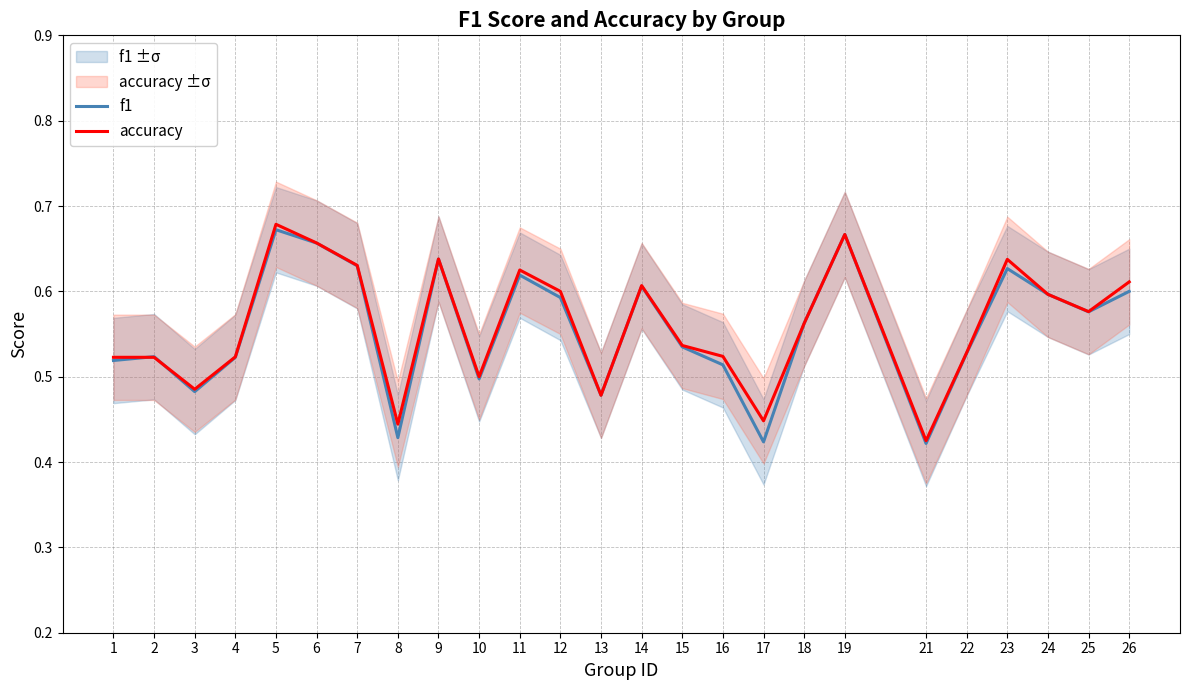

What is the average value of the f1 series?

0.6